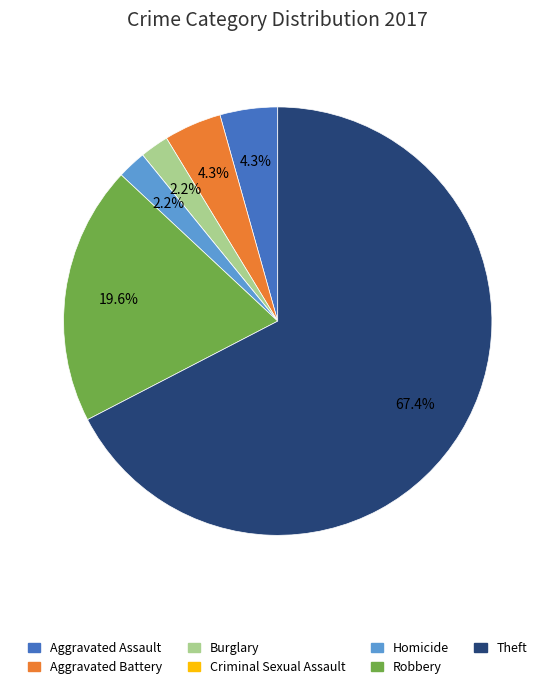

What is the largest slice in the pie chart?

Theft